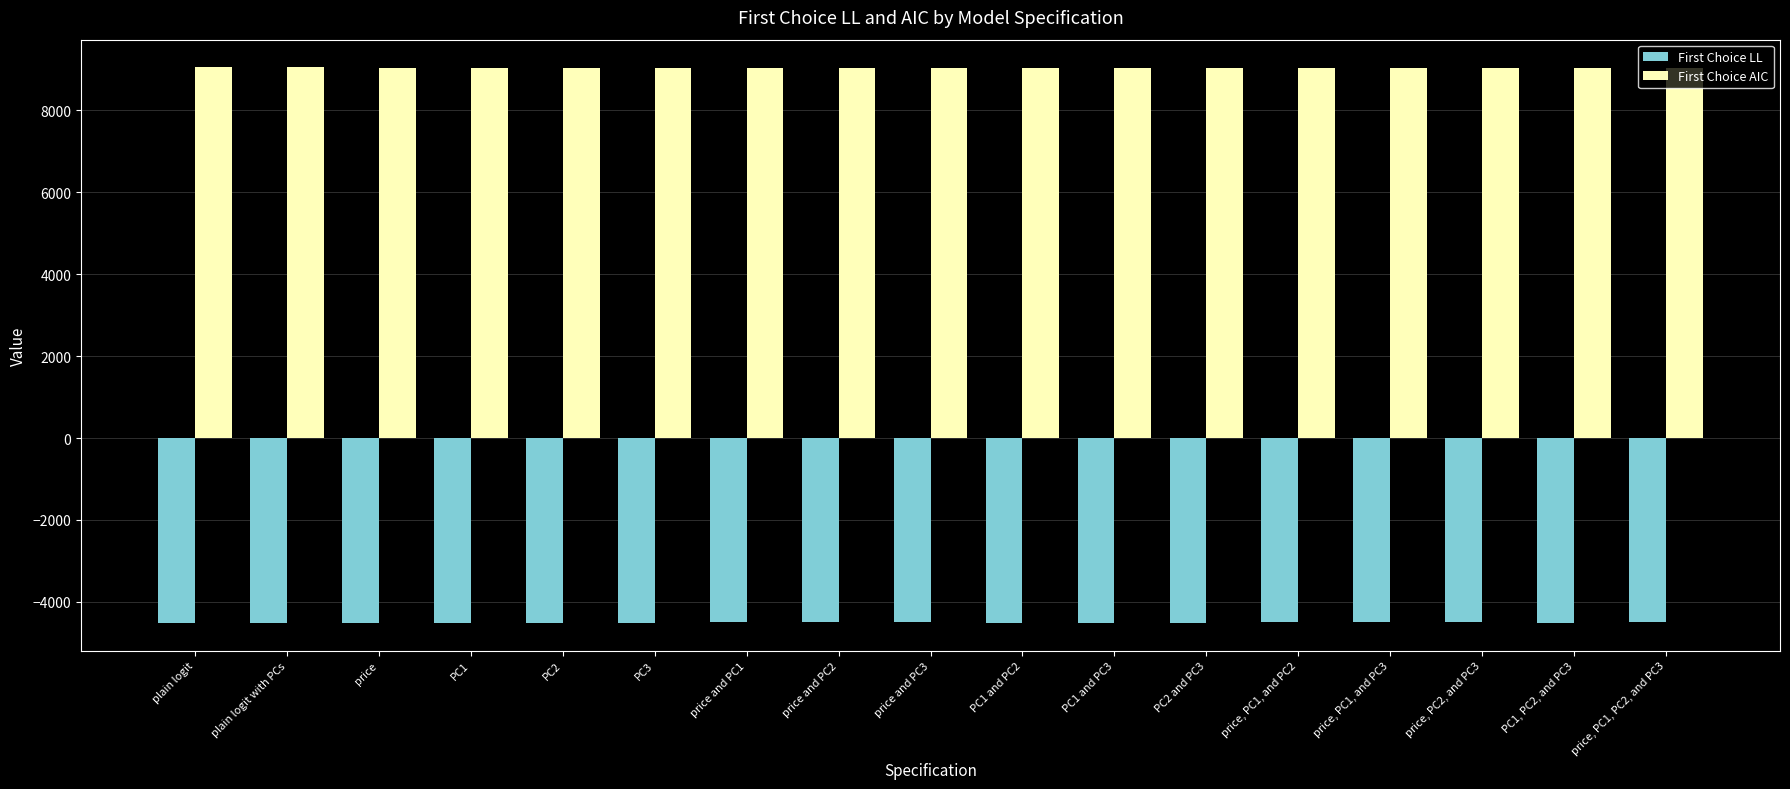

What is the greatest value displayed?

9049.7